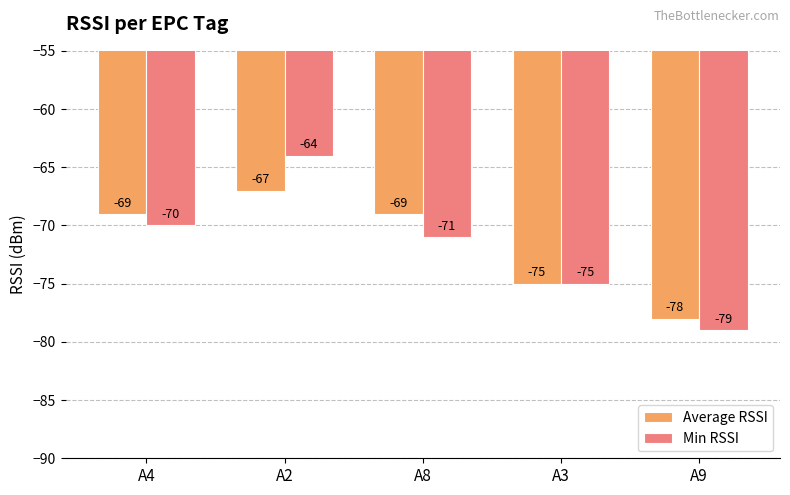

Rank the series by their average value, from highest to lowest.

Average RSSI, Min RSSI